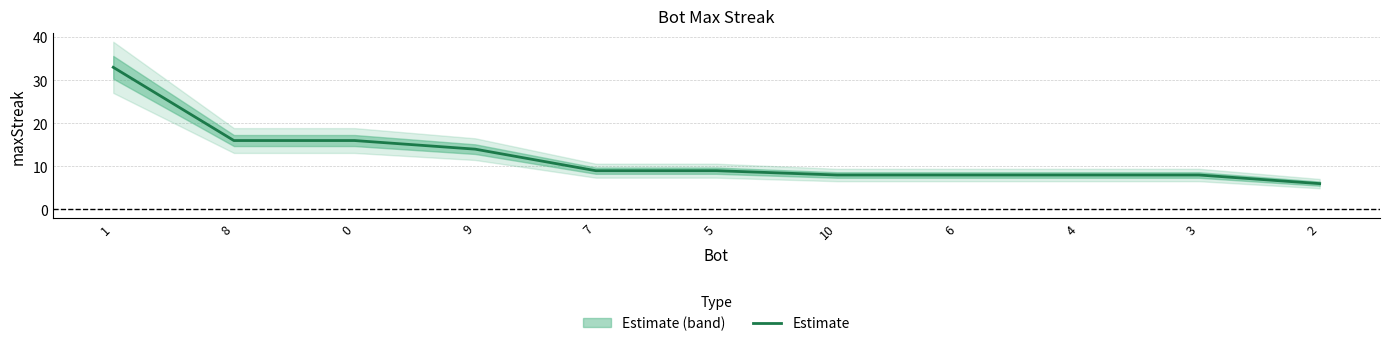

What is the greatest value displayed?

33